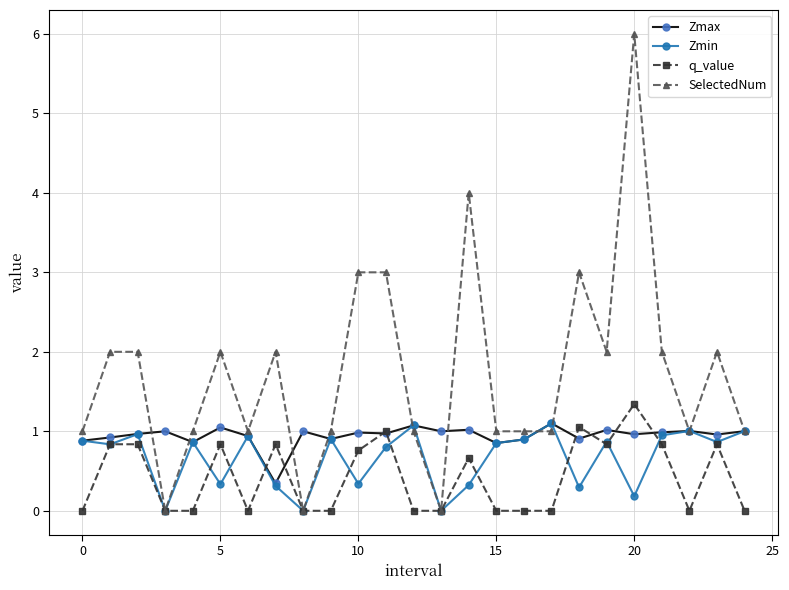

What is the value of the Zmin point at the 11th from the left?

0.3